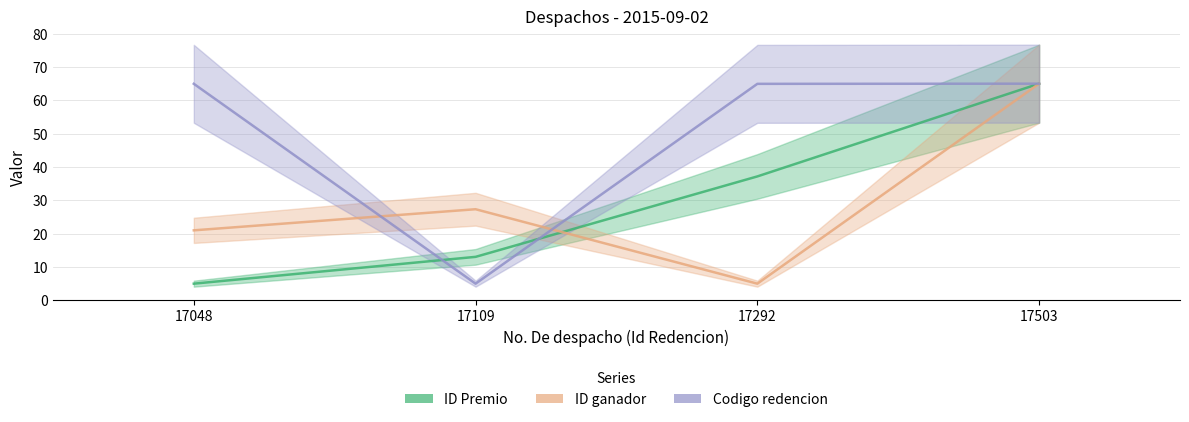

What is the smallest value displayed?

5.0